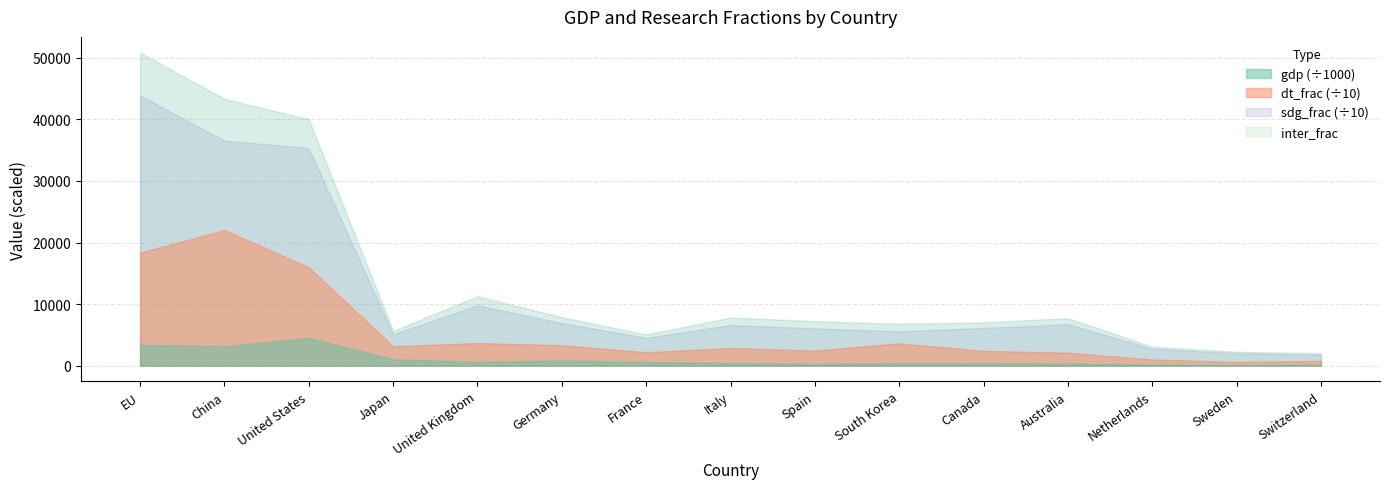

Which series has the largest total across all categories?

inter_frac